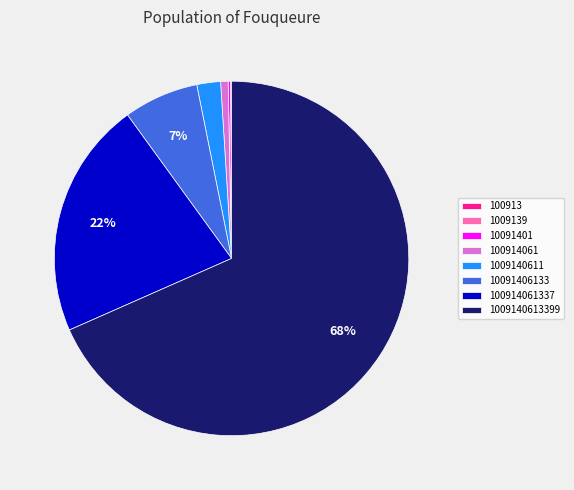

True or false: 100914061337 accounts for 22% of the total.

True